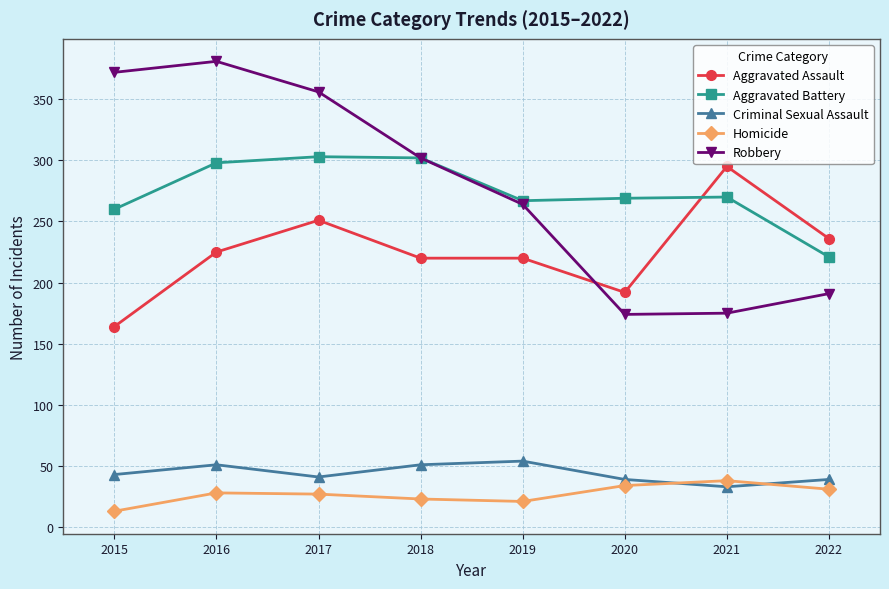

How many data points does each series have?

8